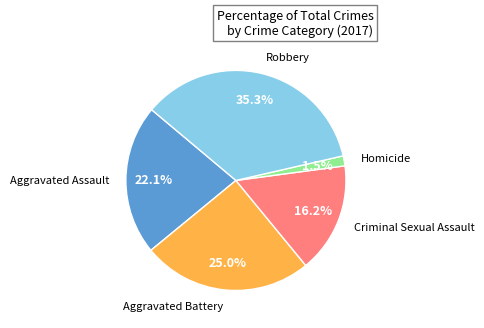

Does any single category account for the majority?

No